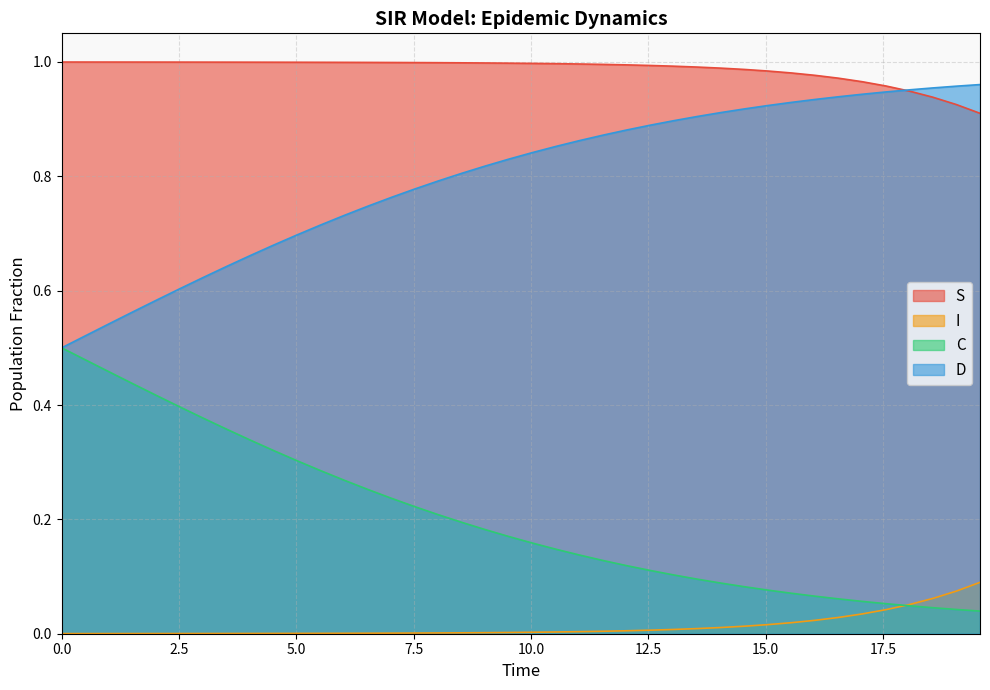

Which series has the largest total across all categories?

S